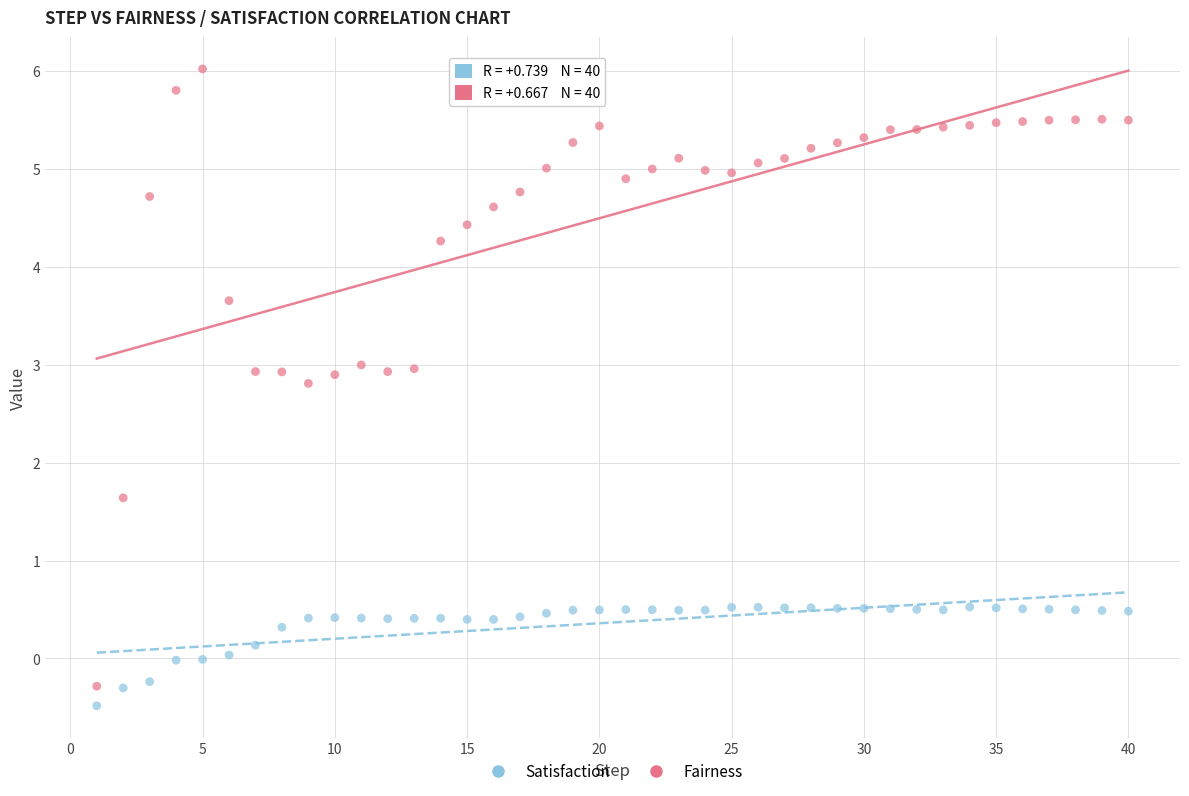

Across all series, what Y value is closest to 2?

1.6